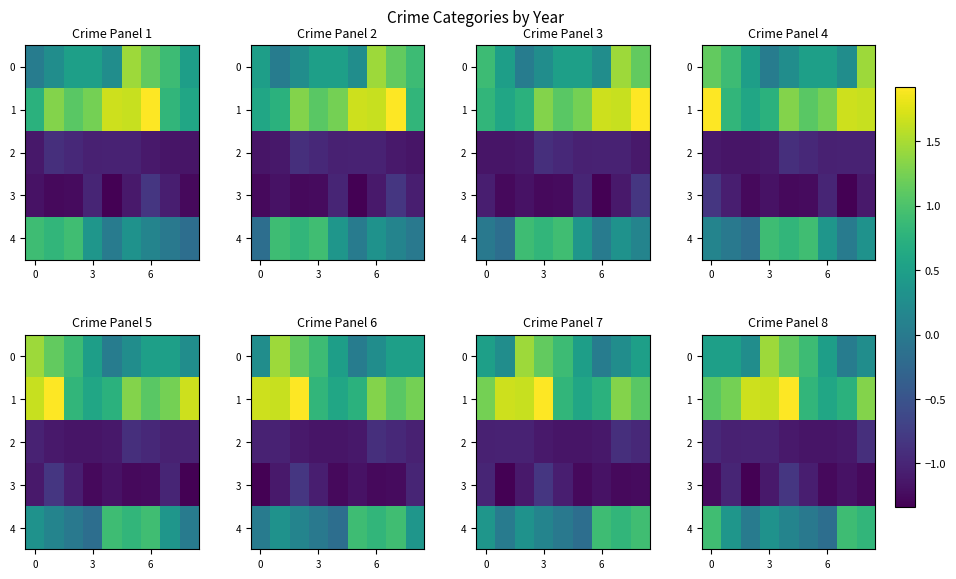

What is the greatest value displayed?

1.9